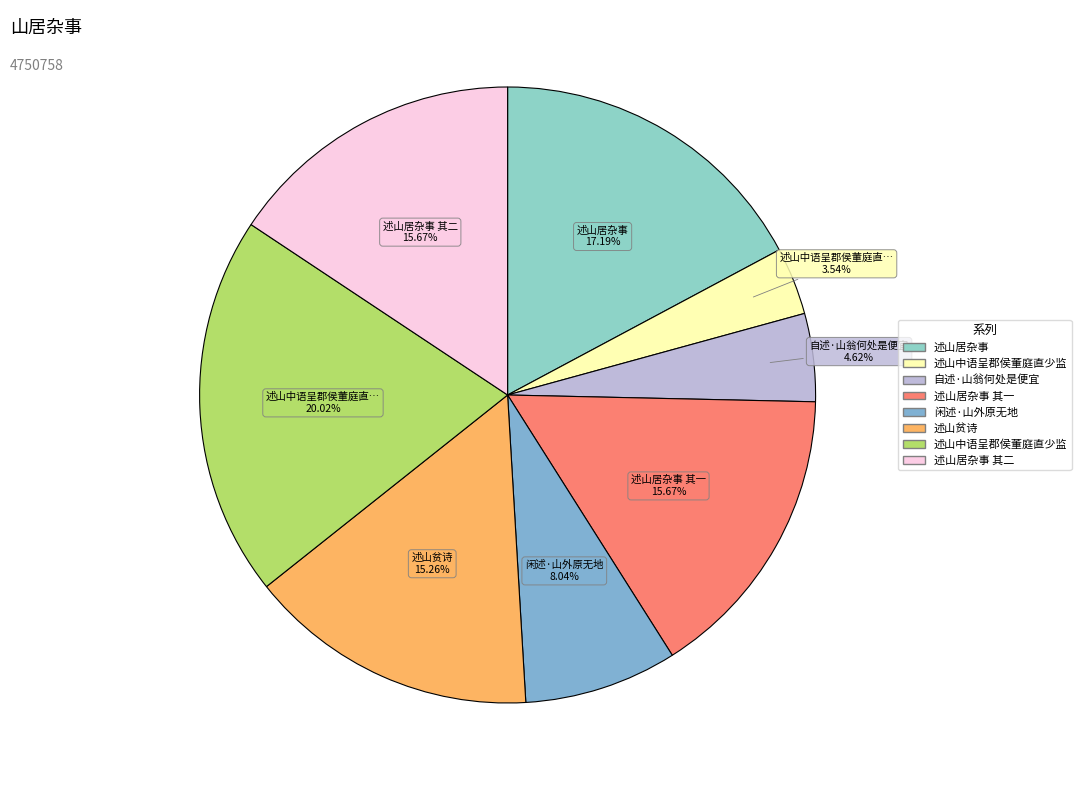

How many slices are in this pie chart?

8